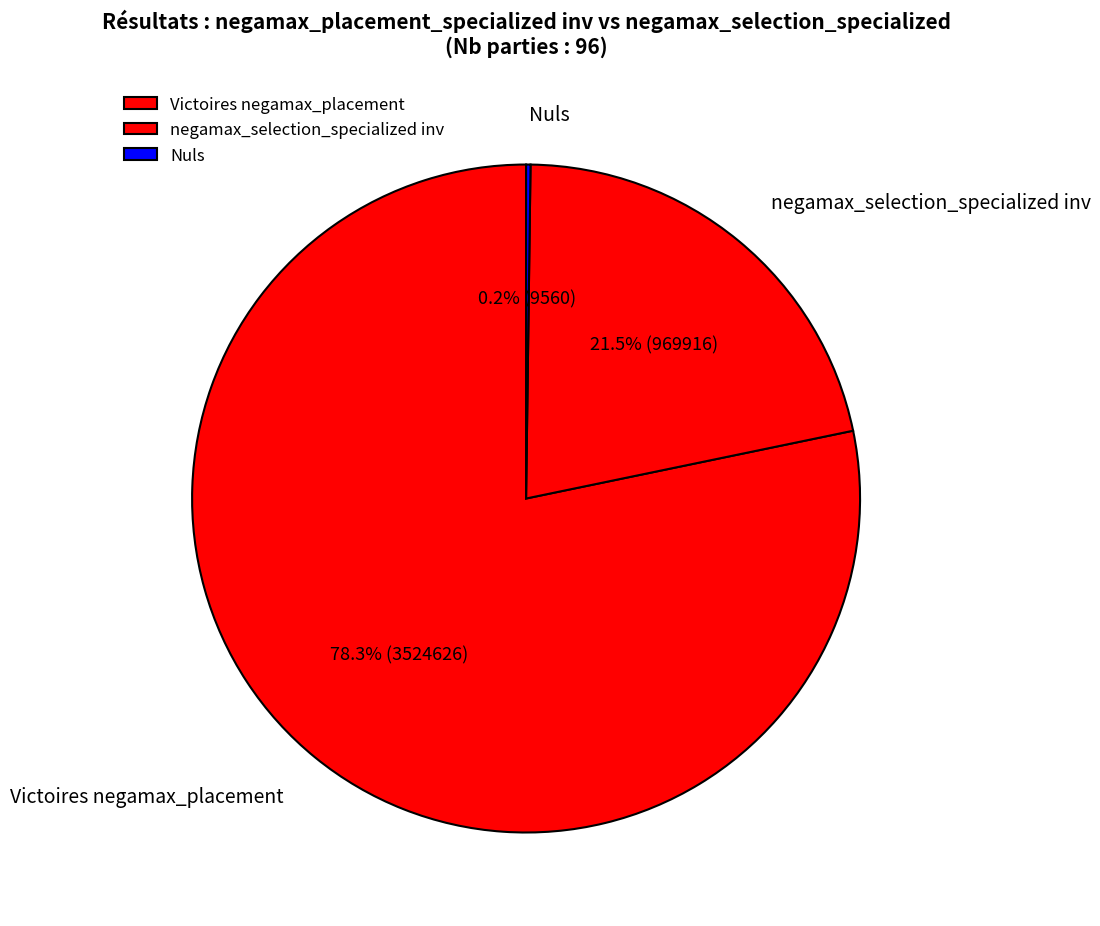

What is the ratio of the value at Victoires negamax_placement to the value at negamax_selection_specialized inv?

3.6